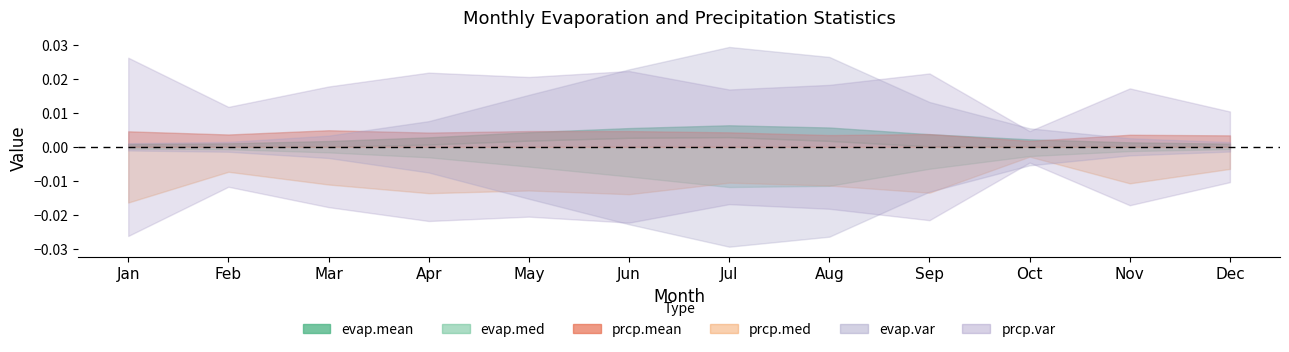

At which category is the sum across all series the highest?

Jul